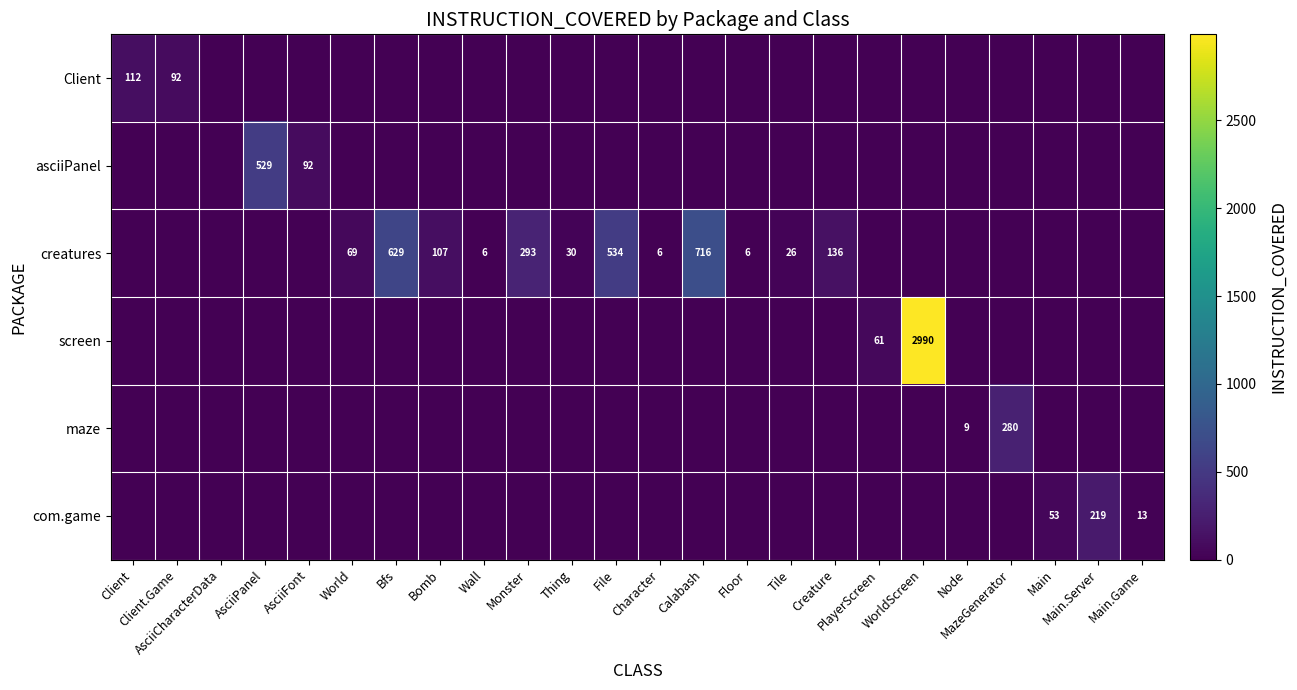

Where is creatures nearest to the value 358?

Monster